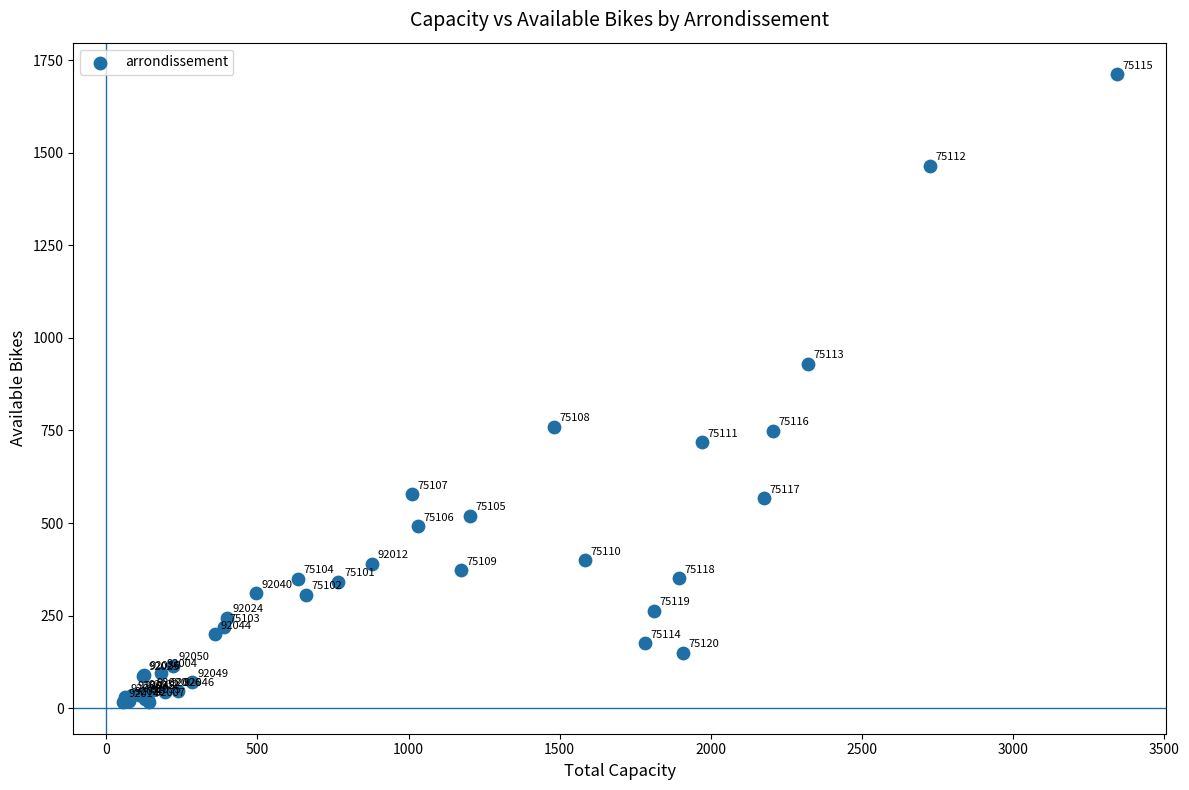

What Y value in the scatter plot is closest to 864?

930